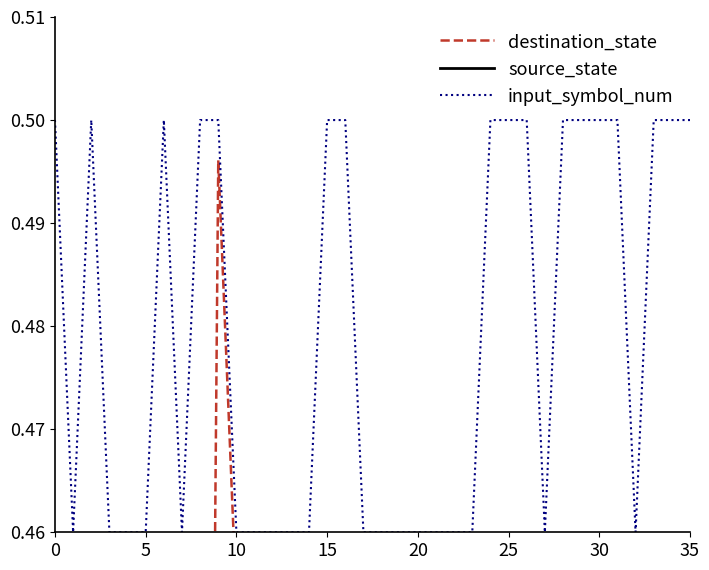

True or false: source_state has a value of 0.1 at 32.

False